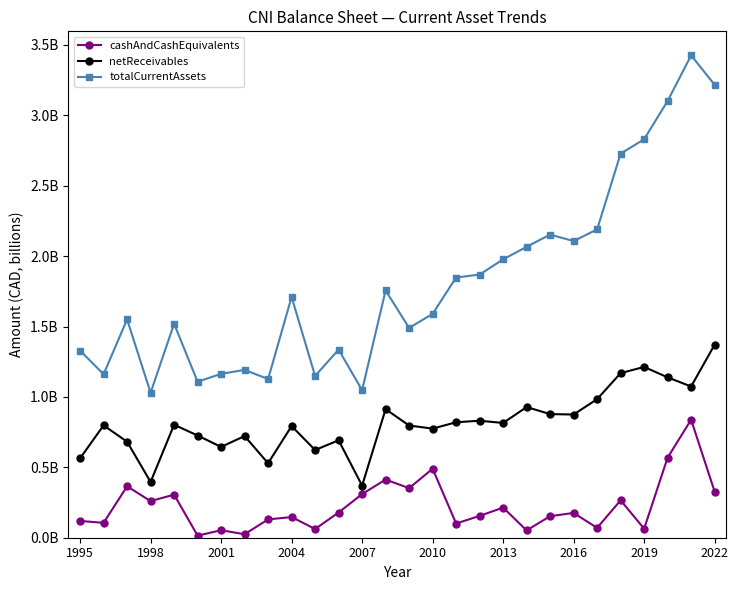

Which series has the widest spread of values?

totalCurrentAssets